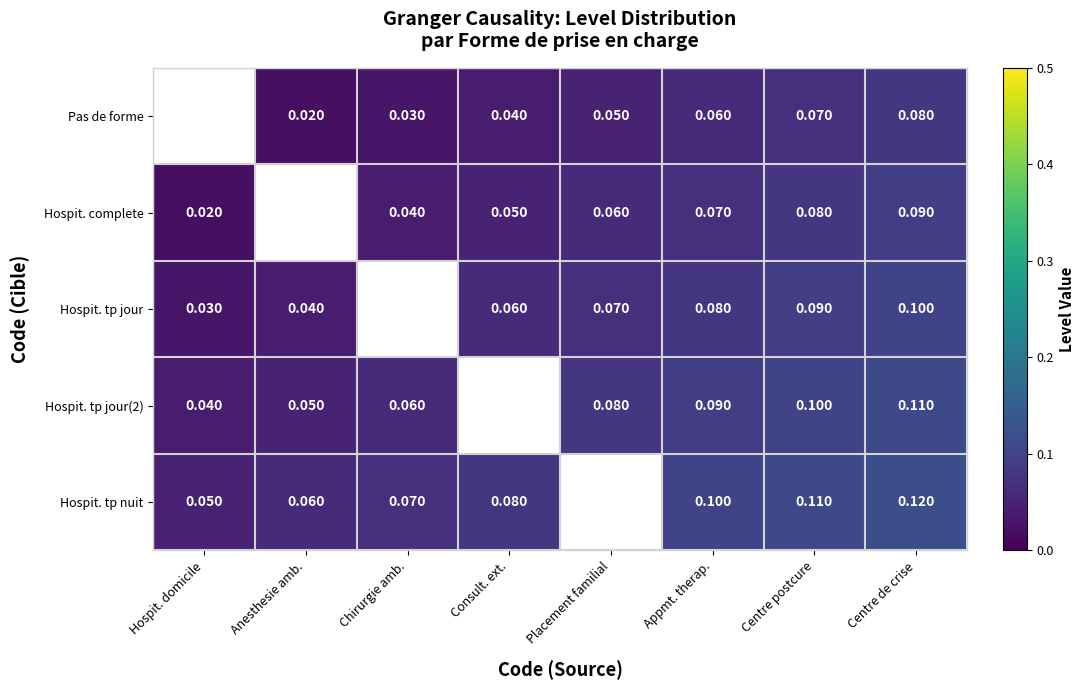

What is the difference between the maximum and minimum values in the Hospit. tp nuit series?

0.1